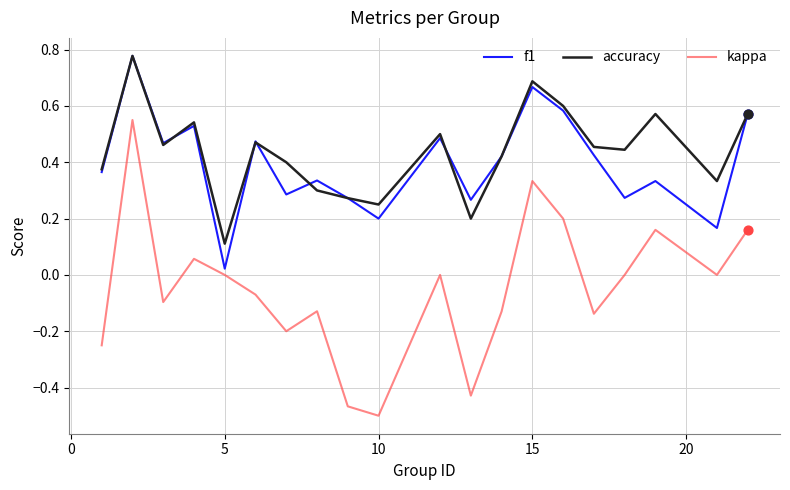

Which series has the largest total across all categories?

accuracy